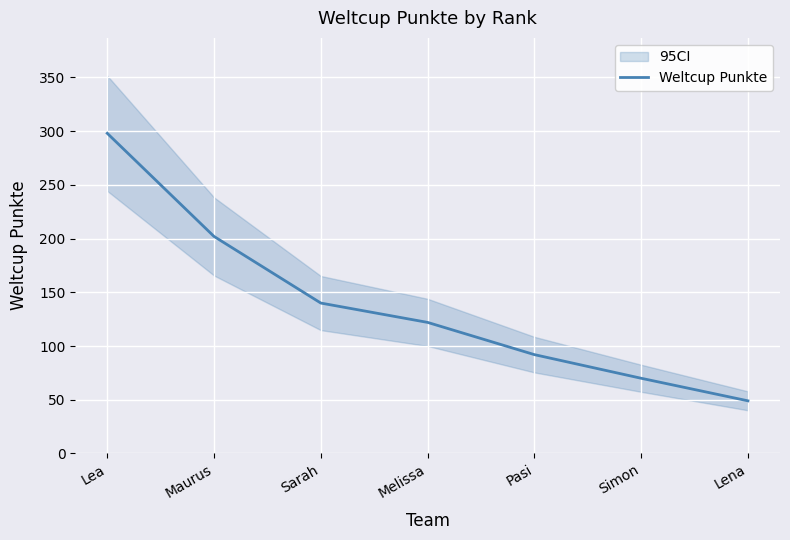

Where does the data first go above 122?

Lea